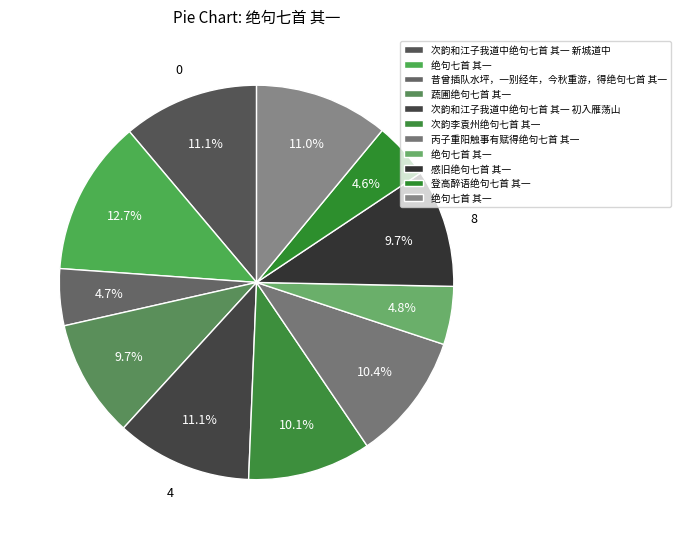

How many segments does this pie chart have?

11